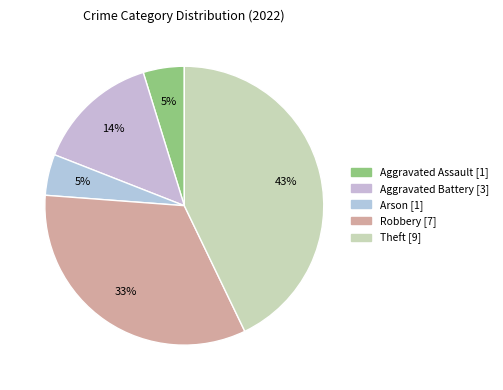

To the nearest percent, what is the combined percentage of Aggravated Battery and Robbery?

48%